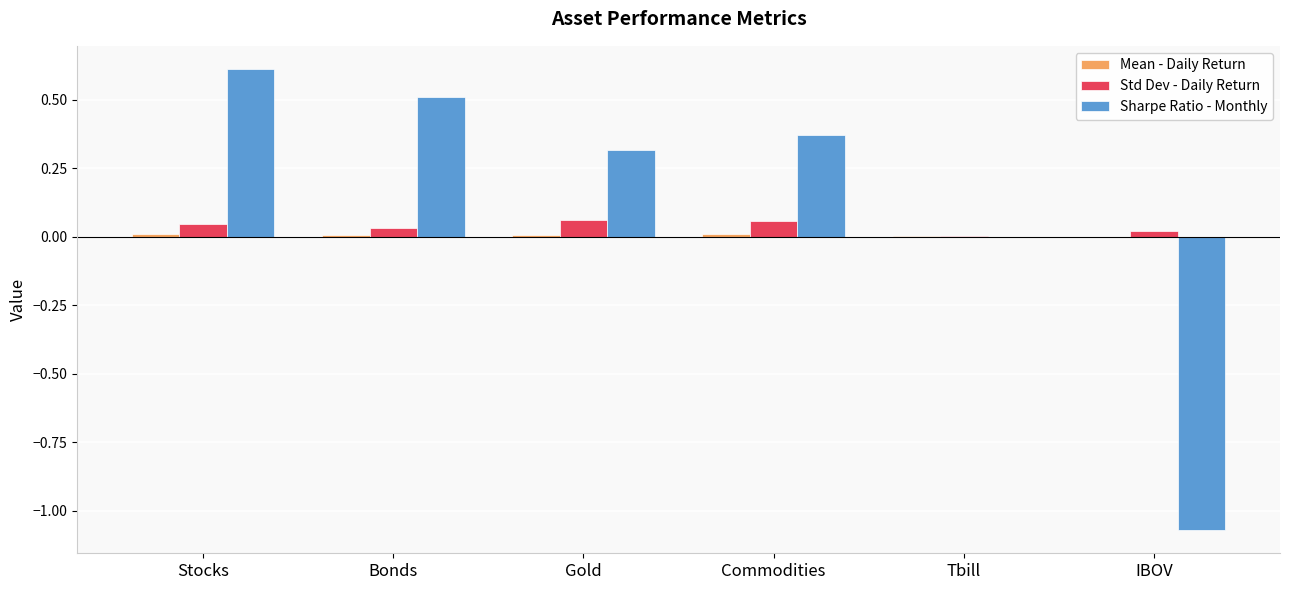

Which series has the largest total across all categories?

Sharpe Ratio - Monthly